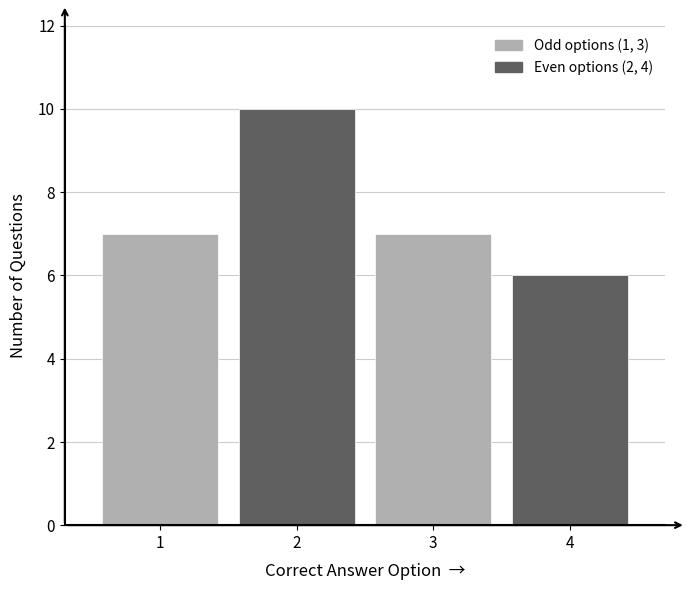

Reading left to right, list all the values displayed in this chart.

1=7	2=10	3=7	4=6